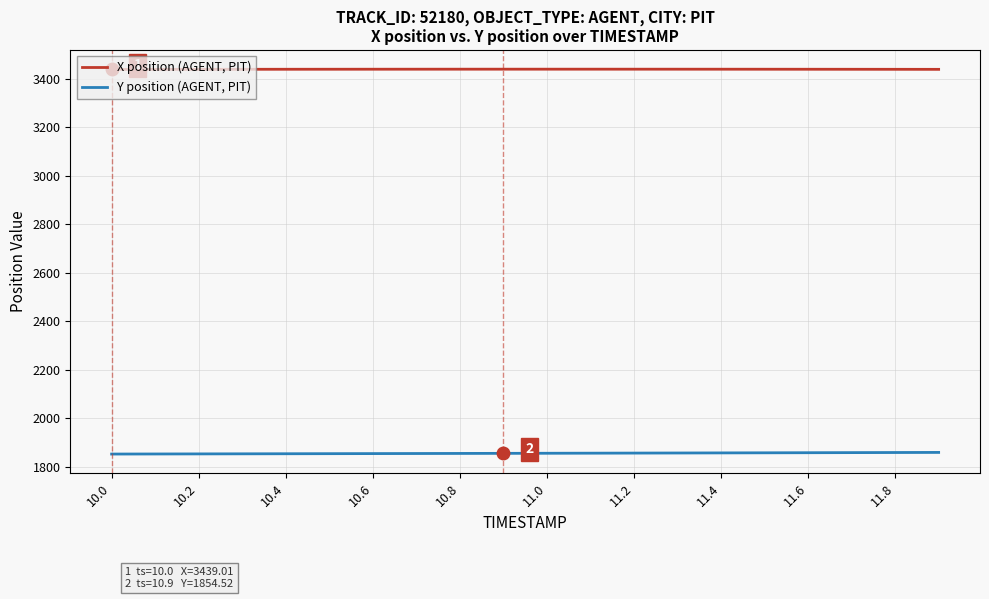

True or false: Y position (AGENT, PIT) and X position (AGENT, PIT) cross at least once.

False